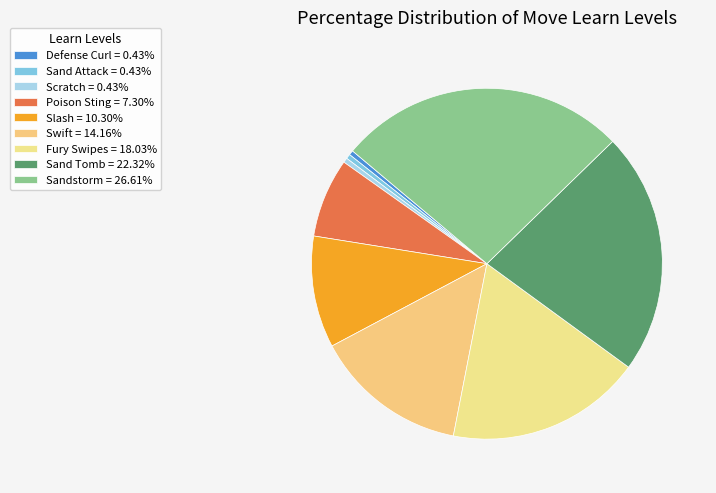

Does Poison Sting represent more than half of the total?

No